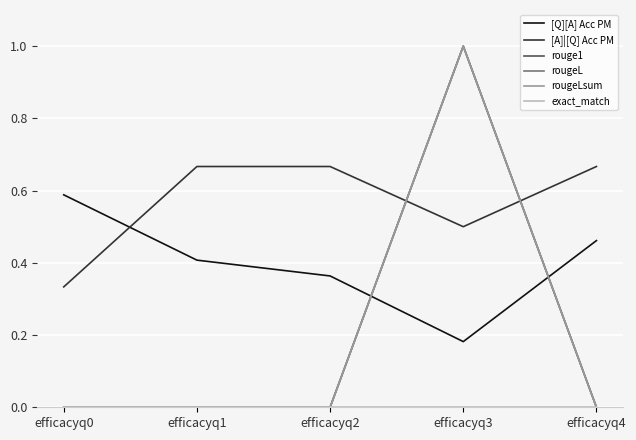

Reading left to right, transcribe all the data shown in this chart.

[Q][A] Acc PM: efficacyq0=0.6	efficacyq1=0.4	efficacyq2=0.4	efficacyq3=0.2	efficacyq4=0.5
[A]|[Q] Acc PM: efficacyq0=0.3	efficacyq1=0.7	efficacyq2=0.7	efficacyq3=0.5	efficacyq4=0.7
rouge1: efficacyq0=0.0	efficacyq1=0.0	efficacyq2=0.0	efficacyq3=1.0	efficacyq4=0.0
rougeL: efficacyq0=0.0	efficacyq1=0.0	efficacyq2=0.0	efficacyq3=1.0	efficacyq4=0.0
rougeLsum: efficacyq0=0.0	efficacyq1=0.0	efficacyq2=0.0	efficacyq3=1.0	efficacyq4=0.0
exact_match: efficacyq0=0.0	efficacyq1=0.0	efficacyq2=0.0	efficacyq3=0.0	efficacyq4=0.0